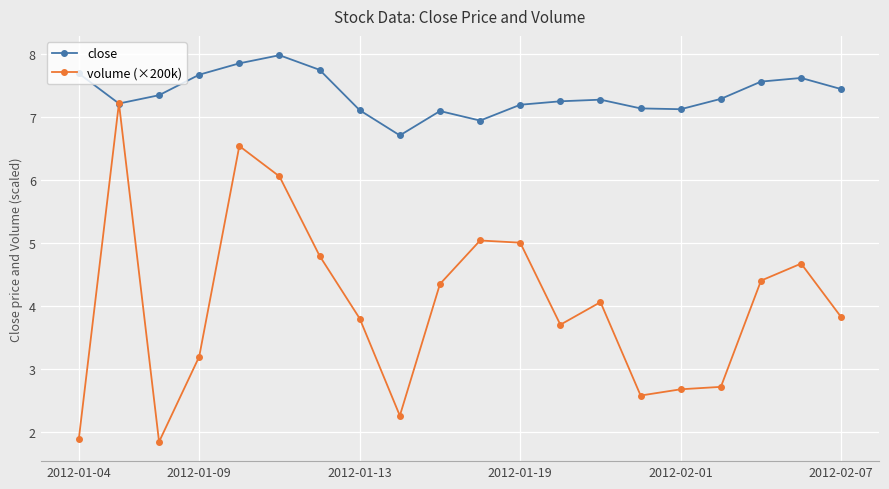

Which series has the largest total across all categories?

close